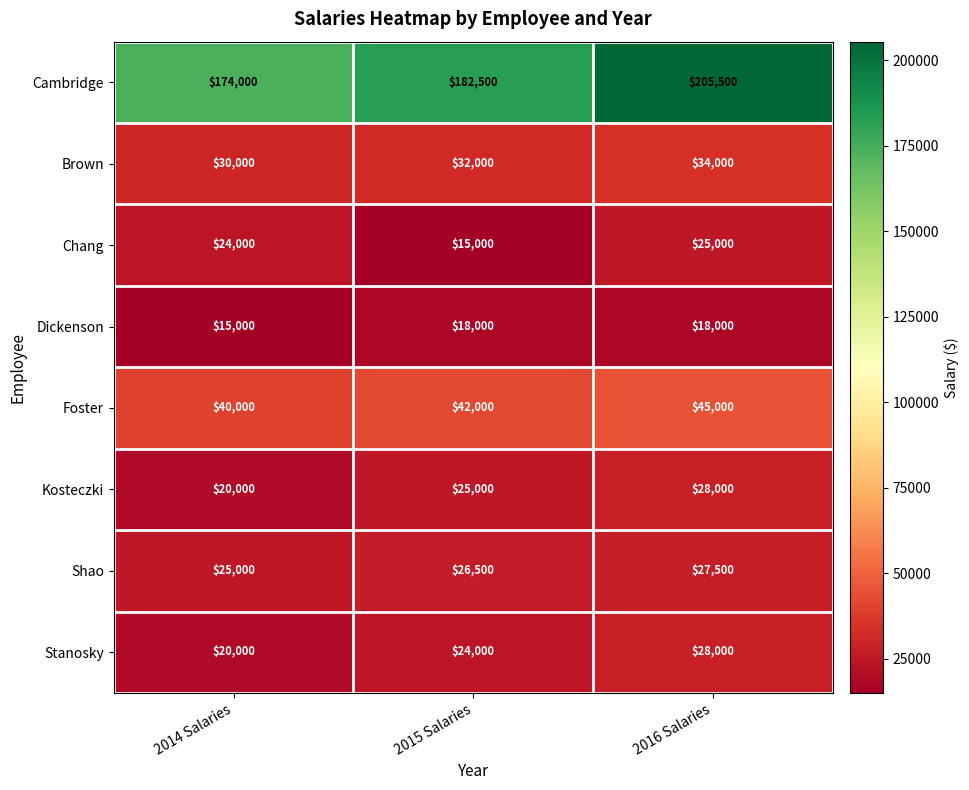

The Stanosky series shows 37208 at 2016 Salaries. True or false?

False